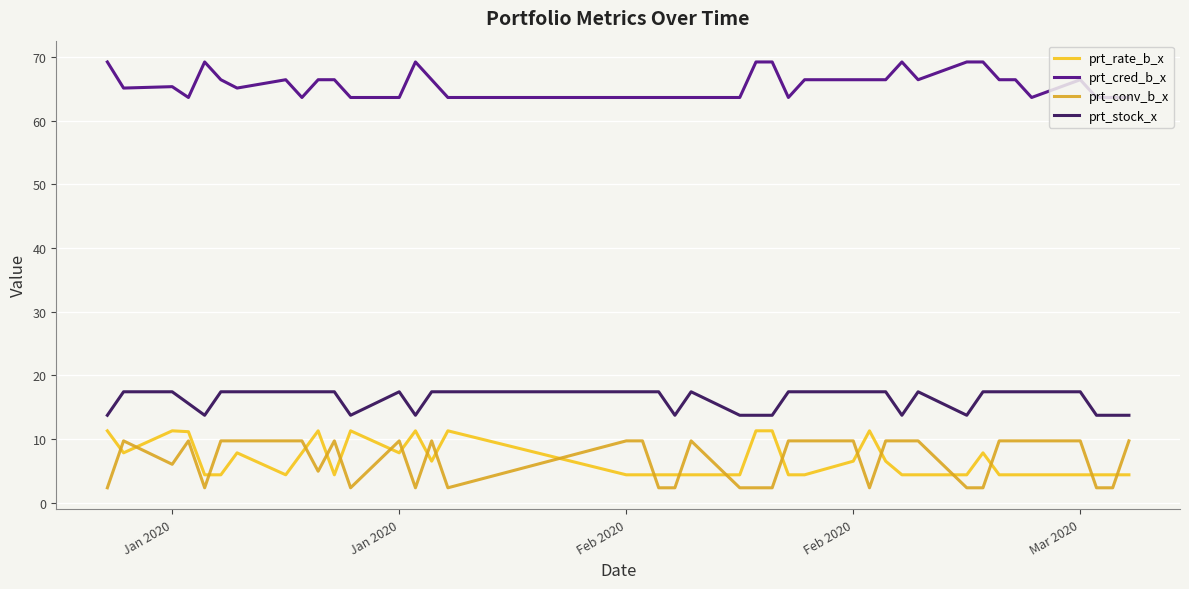

What is the difference between the maximum and minimum values in the prt_rate_b_x series?

6.9